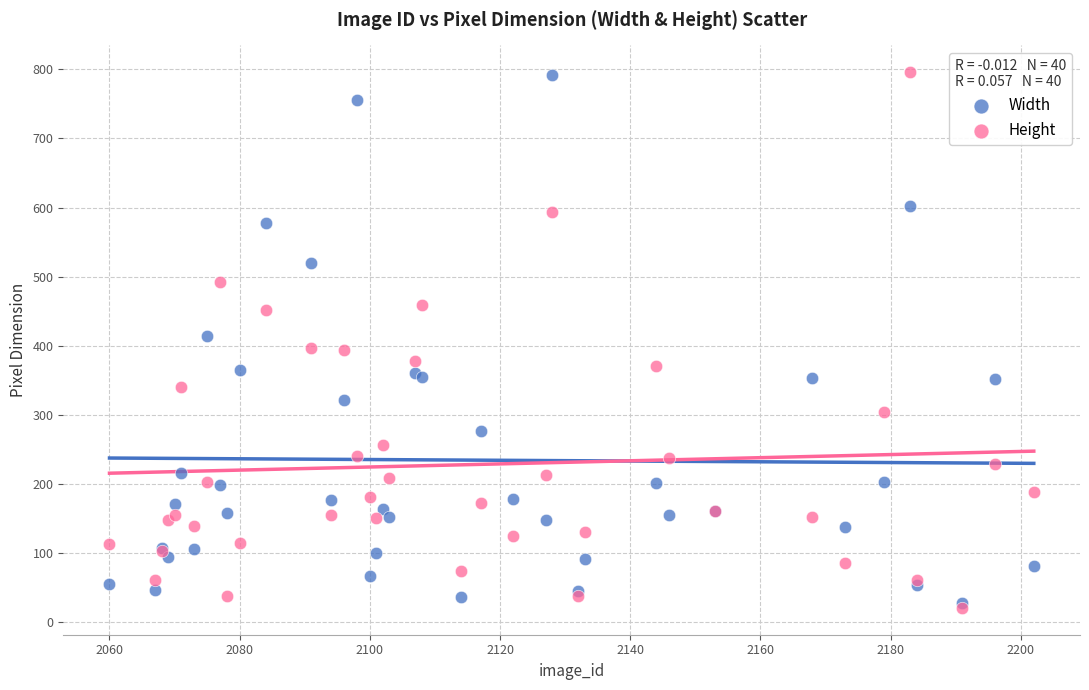

What are all the series names shown in the legend?

Width, Height